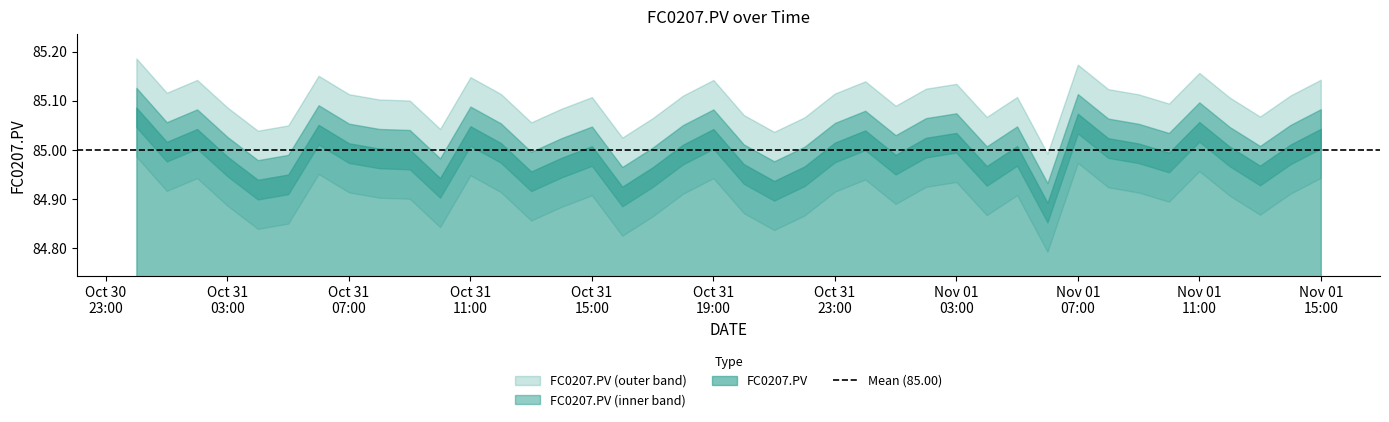

Which category has the lowest value across all series?

30